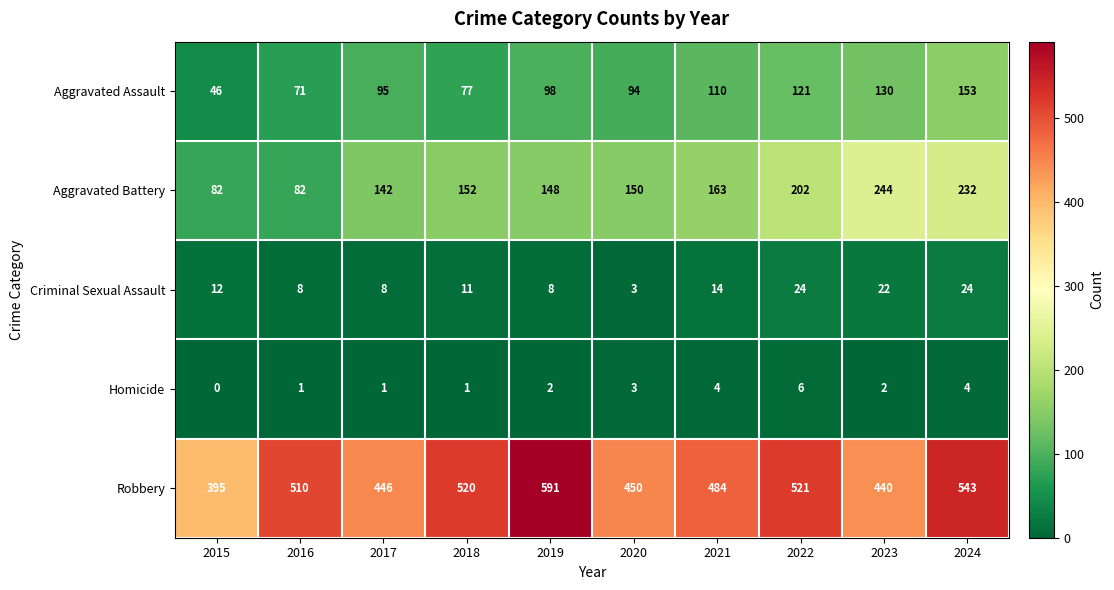

What is the difference between the maximum and minimum values in the Robbery series?

196